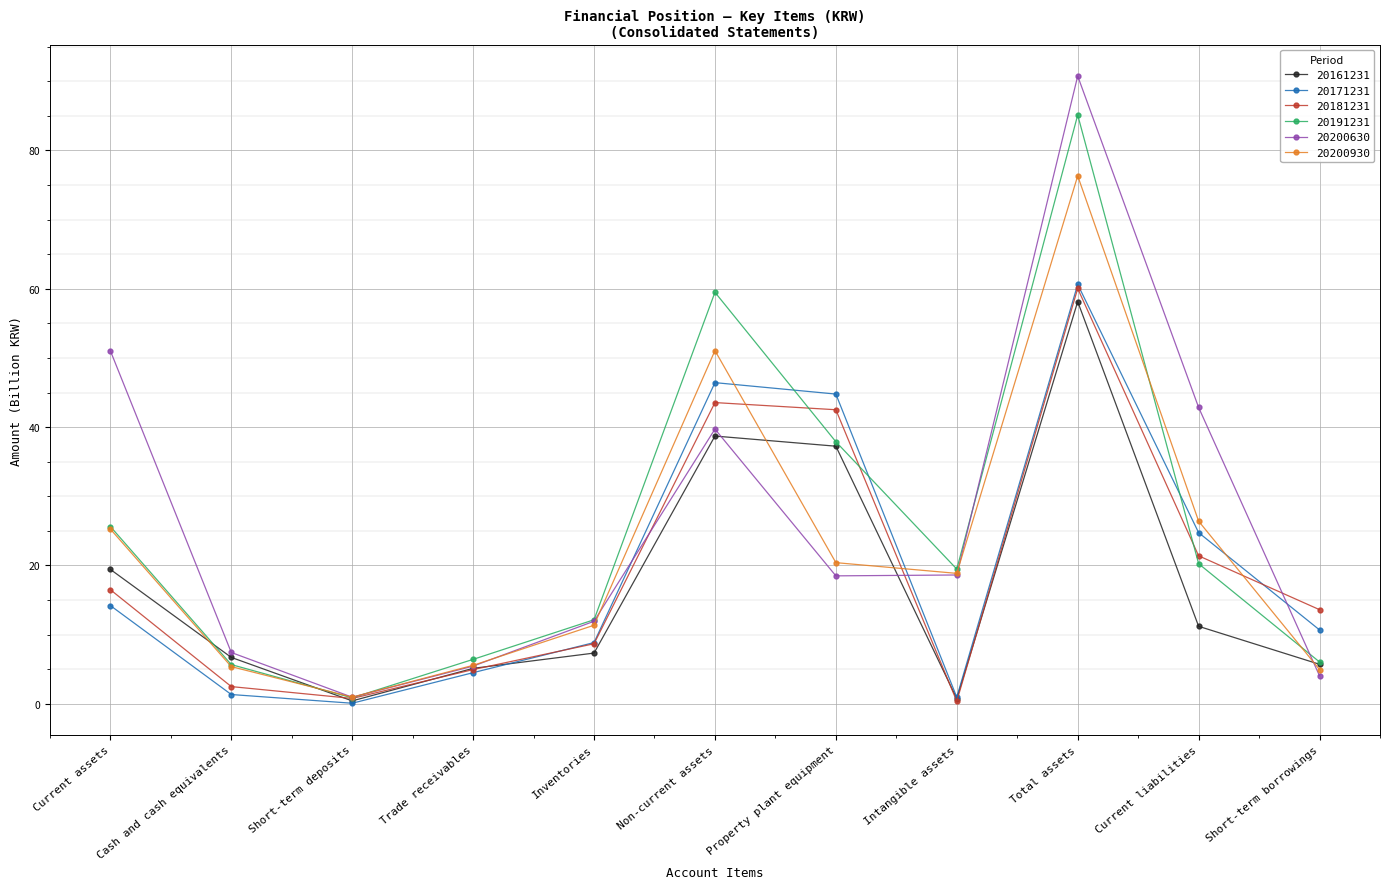

True or false: 20171231 and 20161231 cross at least once.

True